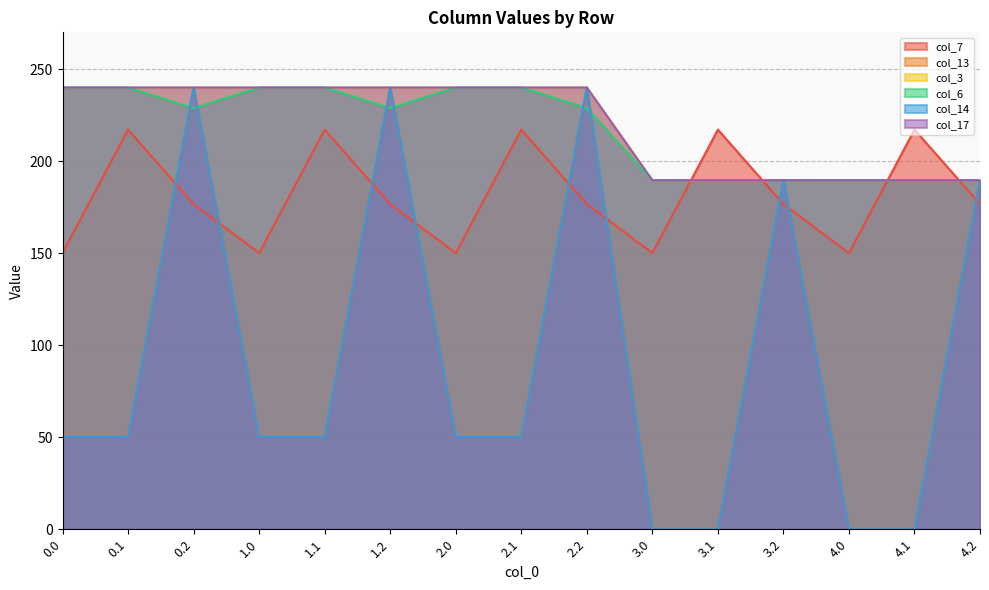

Where does the col_7 series first go above 176?

0.1